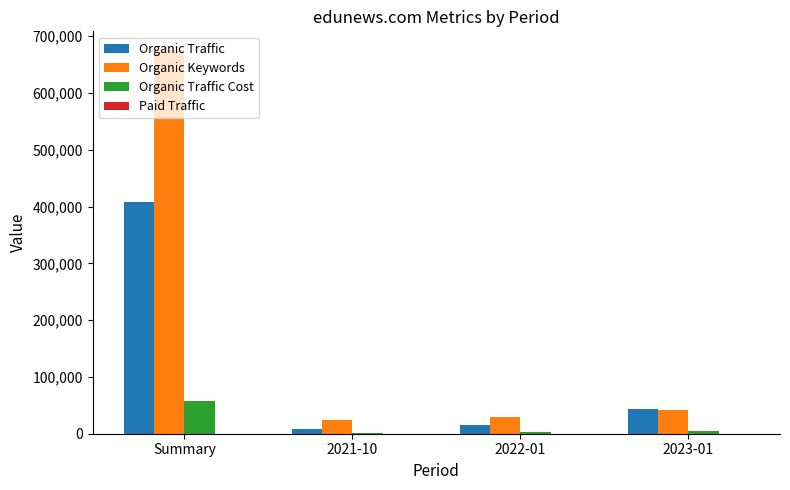

What is the total value across all series at 2022-01?

47751